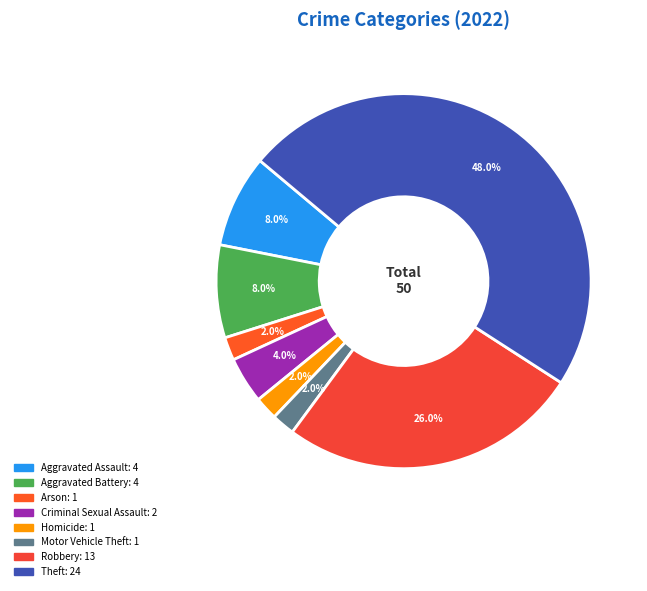

To the nearest percent, what portion does Motor Vehicle Theft represent?

2%